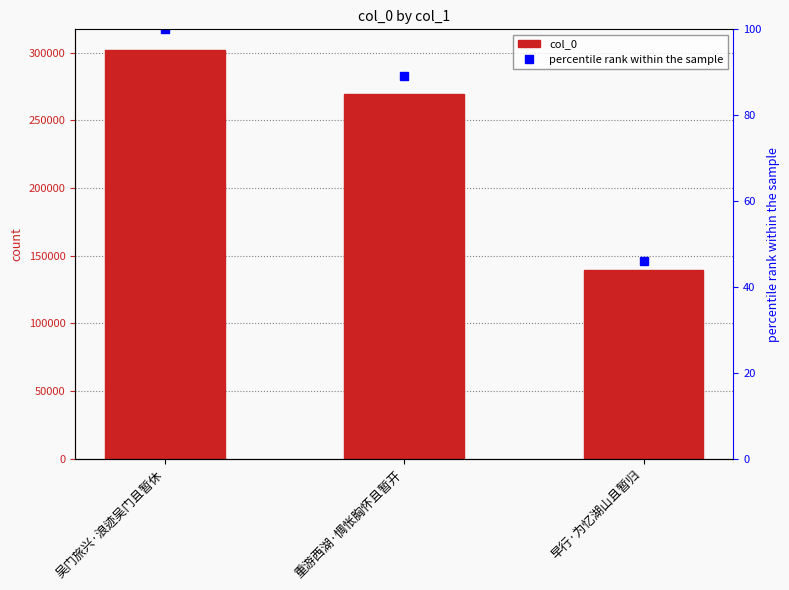

What is the label of the 3rd bar from the right?

吴门旅兴·浪迹吴门且暂休